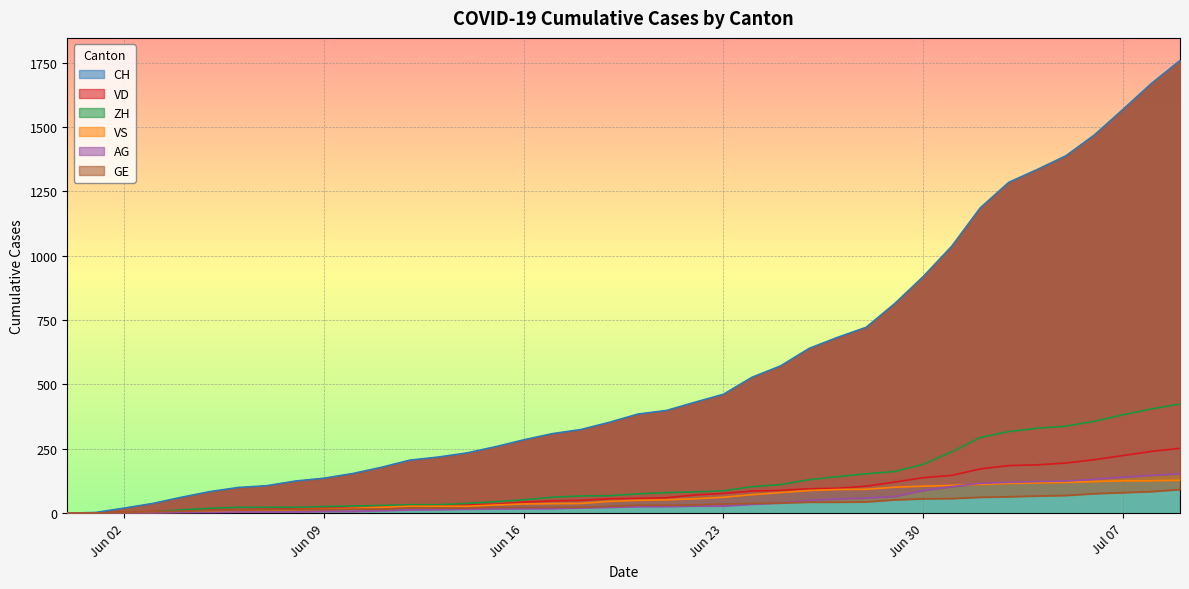

At 2020-06-12, list the series in order from largest to smallest.

CH, ZH, VD, VS, GE, AG